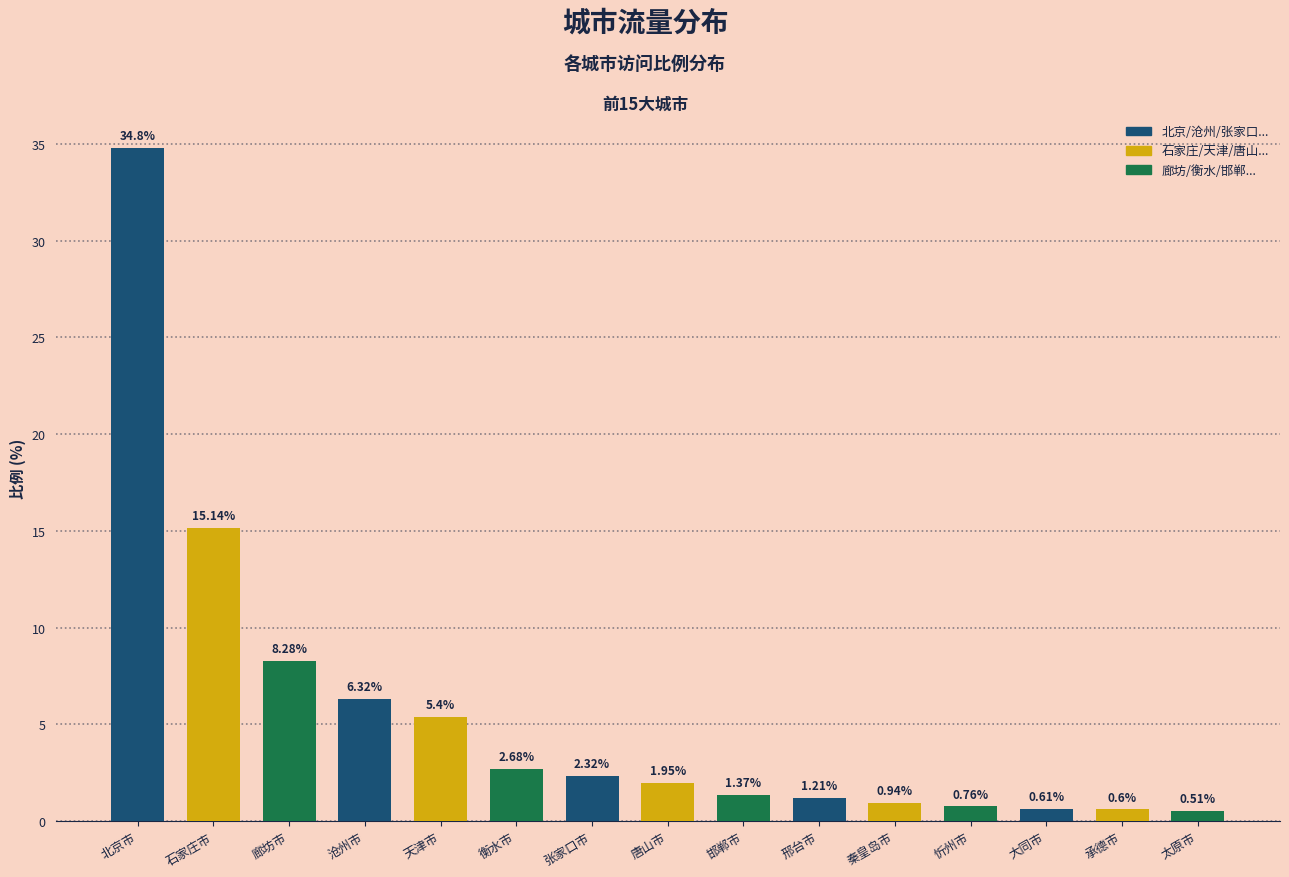

What is the maximum value shown in the chart?

34.8